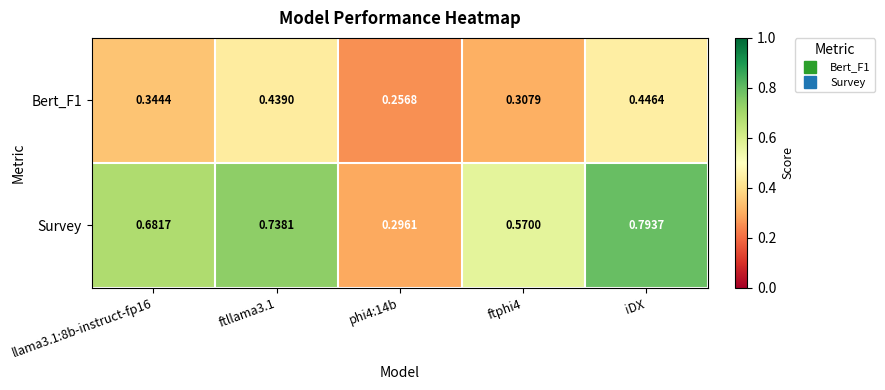

At which label does Survey reach its peak?

iDX